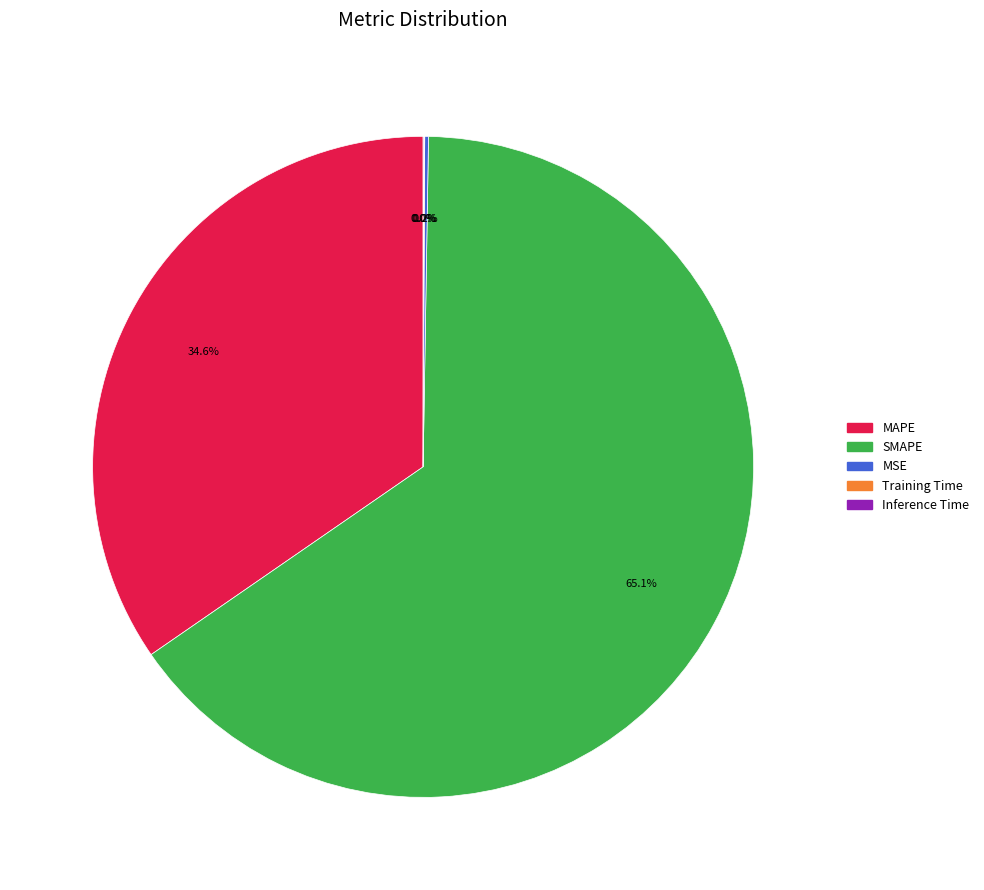

Which slice is the largest?

SMAPE